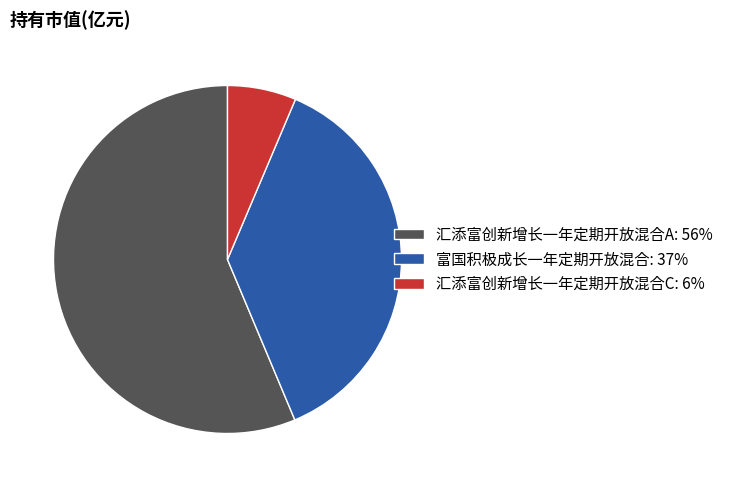

Combined, do 汇添富创新增长一年定期开放混合C: 6% and 汇添富创新增长一年定期开放混合A: 56% account for over 50%?

Yes